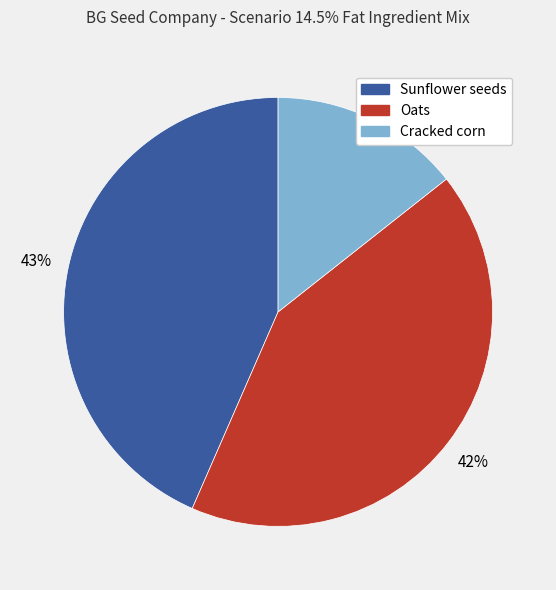

The Oats slice represents 50% of the pie. True or false?

False